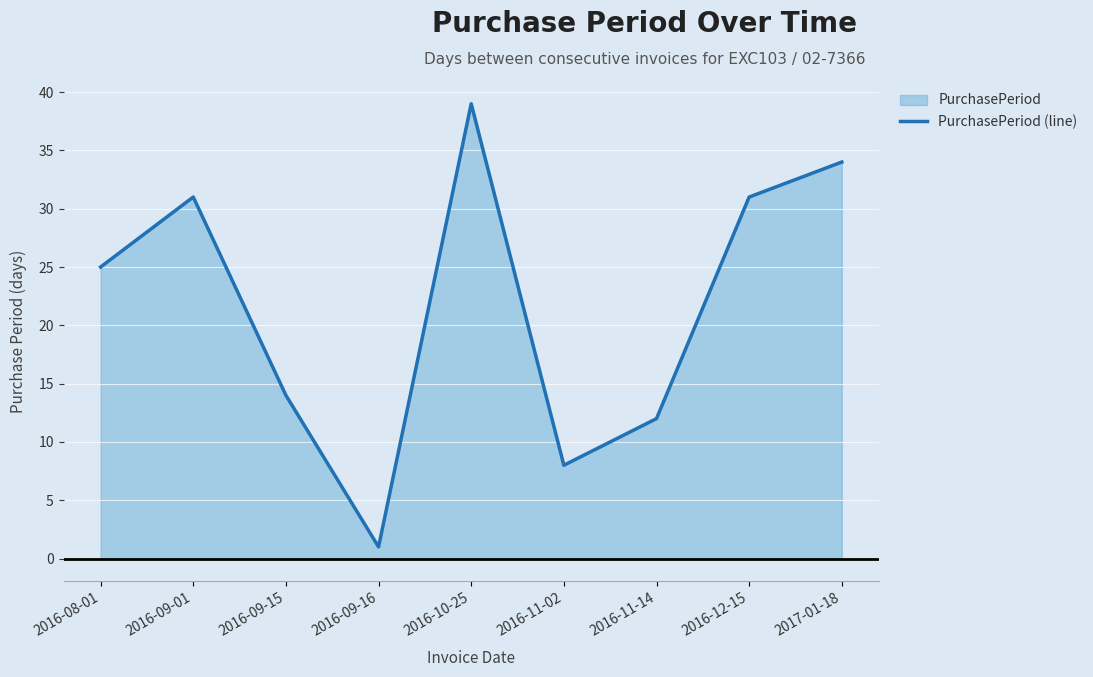

What is the value of the 7th point from the left?

12